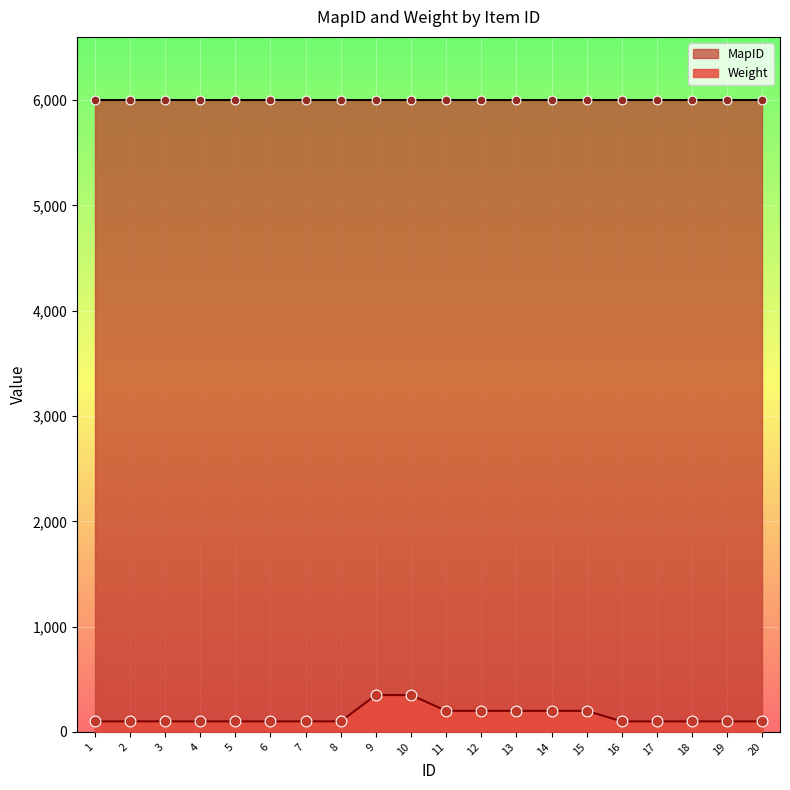

What is the ratio of the value at 9 to the value at 8?

3.5